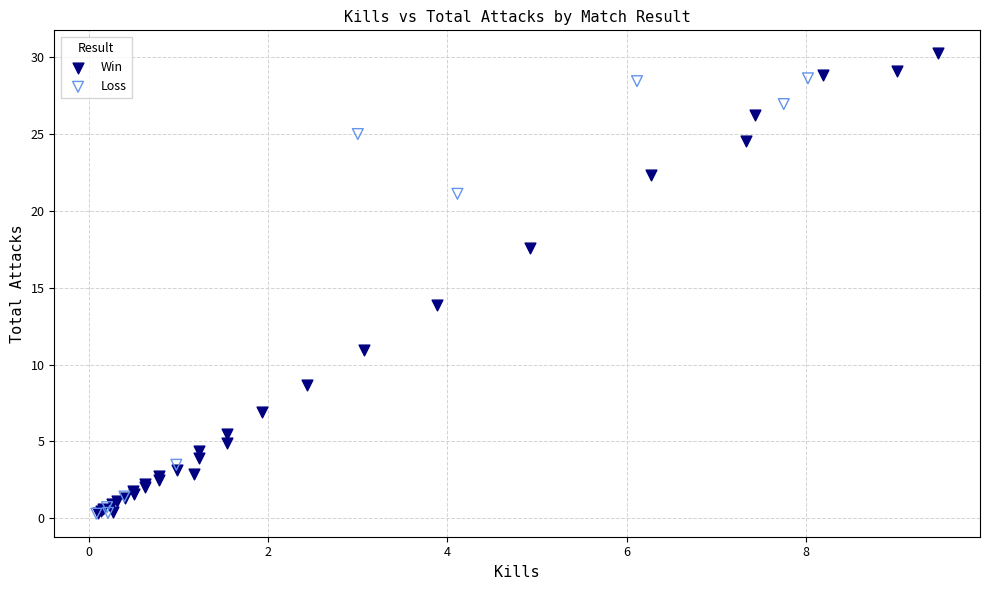

Which series has the largest Y range (max minus min)?

Win